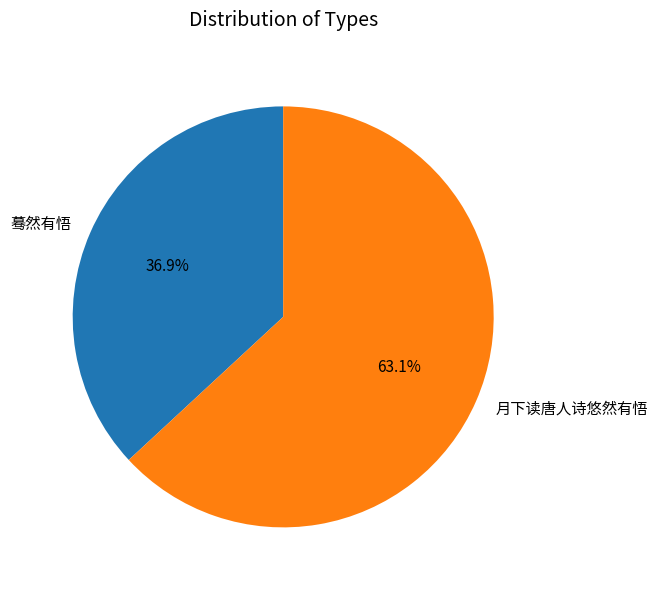

What portion of the pie excludes 月下读唐人诗悠然有悟?

36.9%